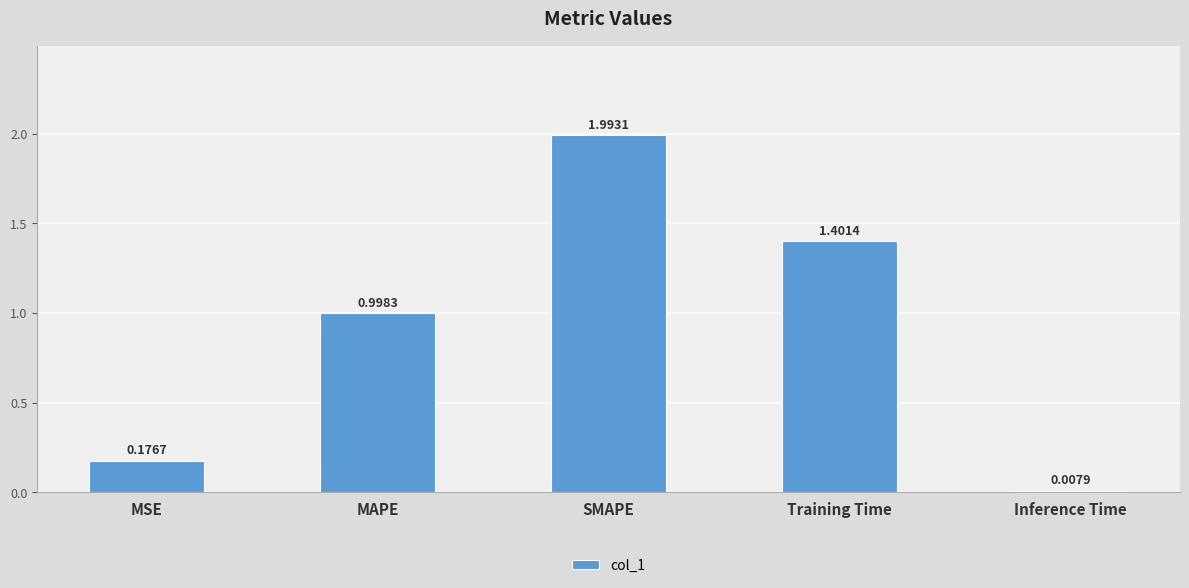

What is the difference between the second highest and minimum values?

1.4